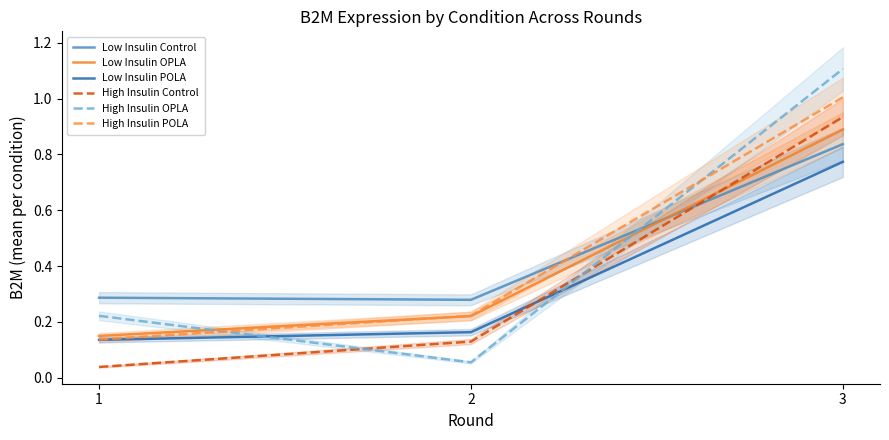

What is the value of the High Insulin OPLA point at the 1st from the left?

0.2